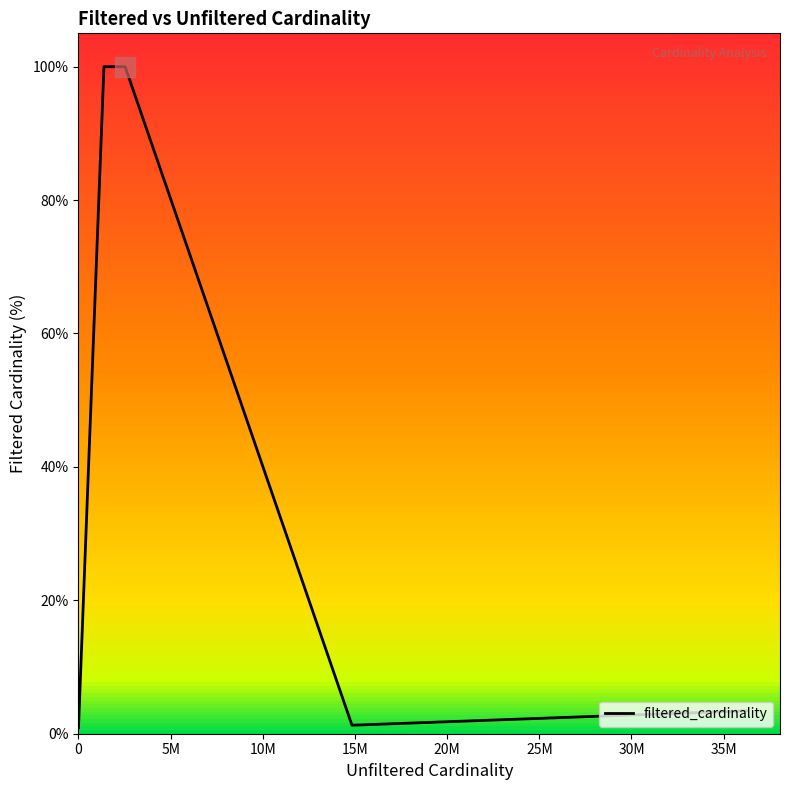

True or false: the data has more than 1 interior local peaks.

False